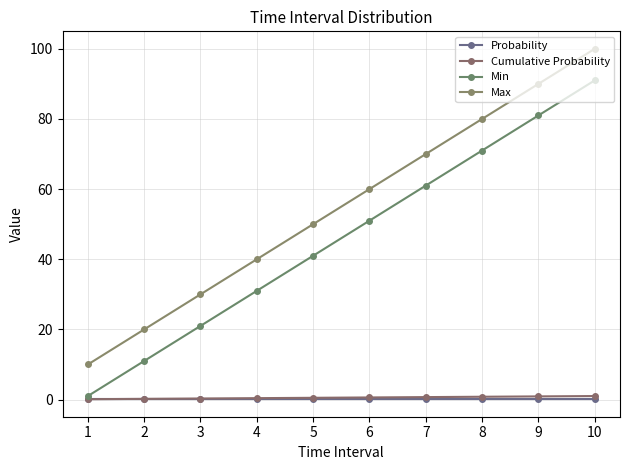

How many lines are shown in the chart?

4